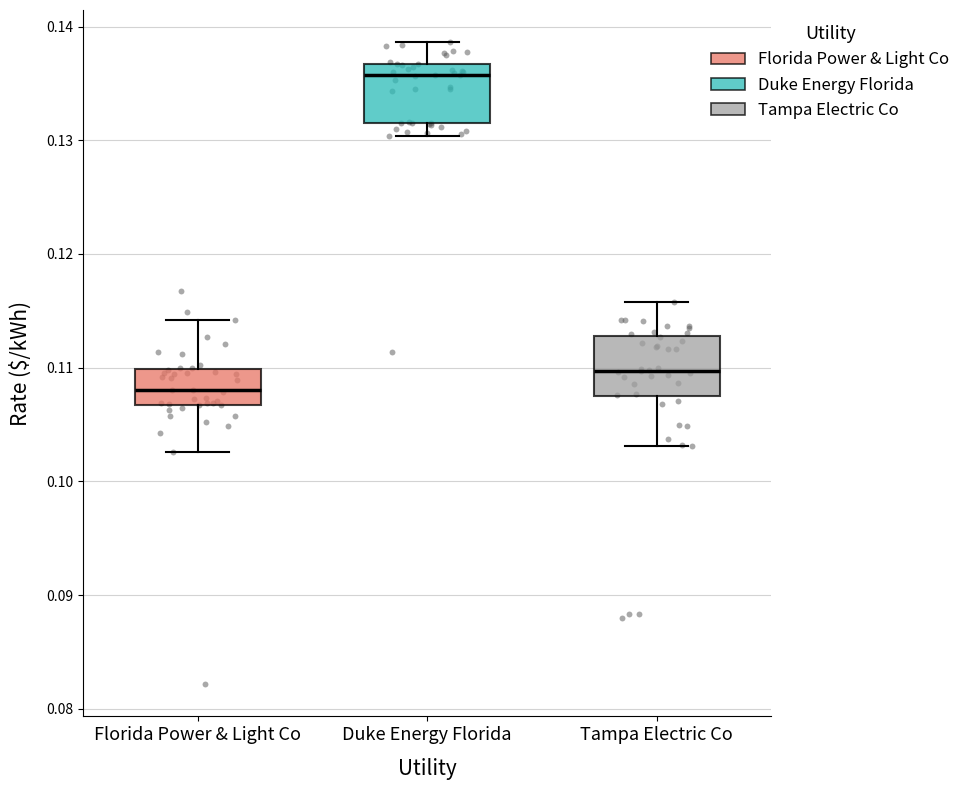

Where is the lower edge of the box for Florida Power & Light Co on the y-axis? The values are not printed on the chart, so give them approximately, as read against the axis.

0.107